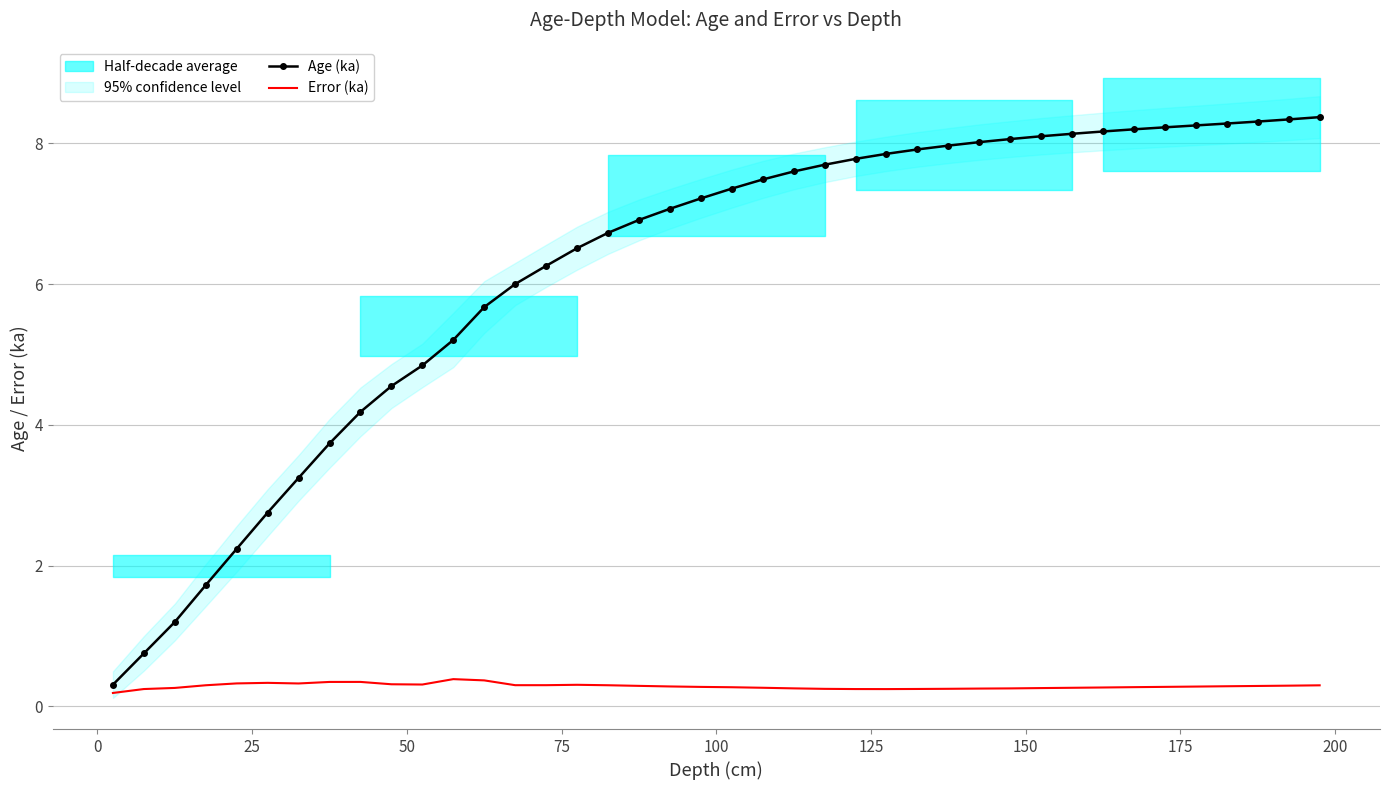

At how many categories does at least one series exceed 4?

32